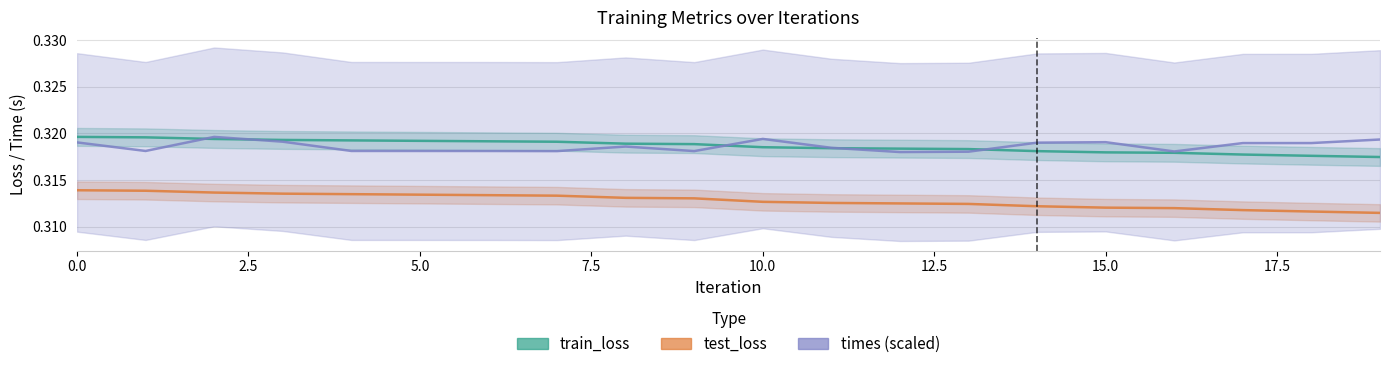

At which label does test_loss reach its minimum?

19